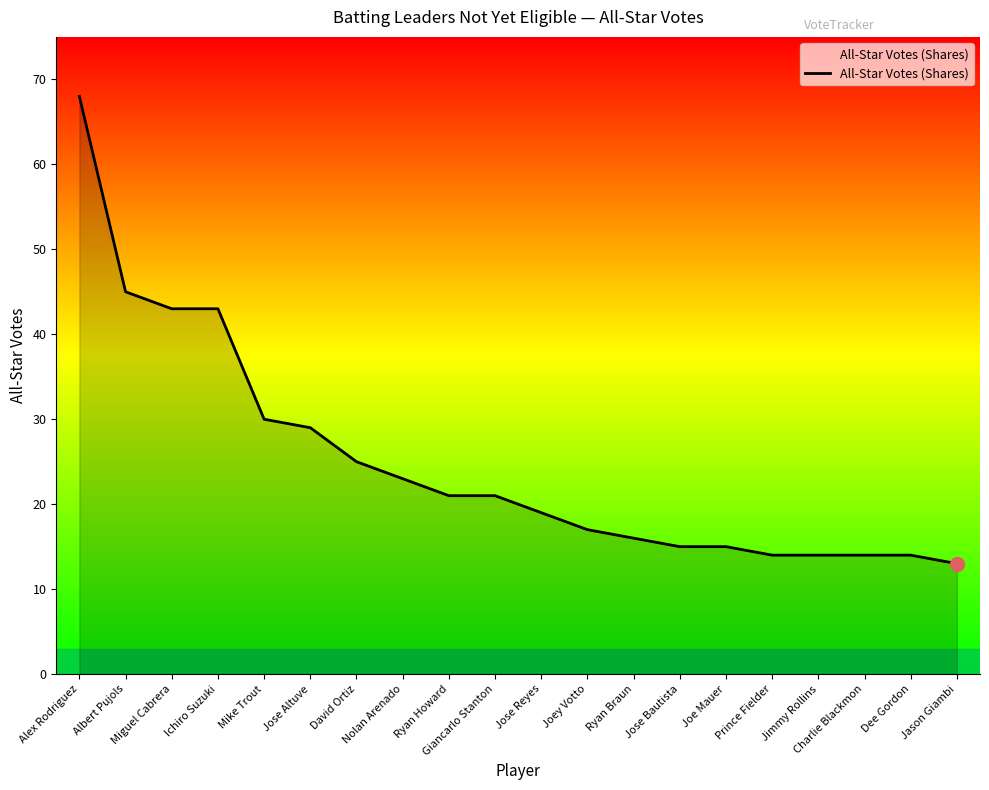

Does the chart display data point markers on the line(s)?

No